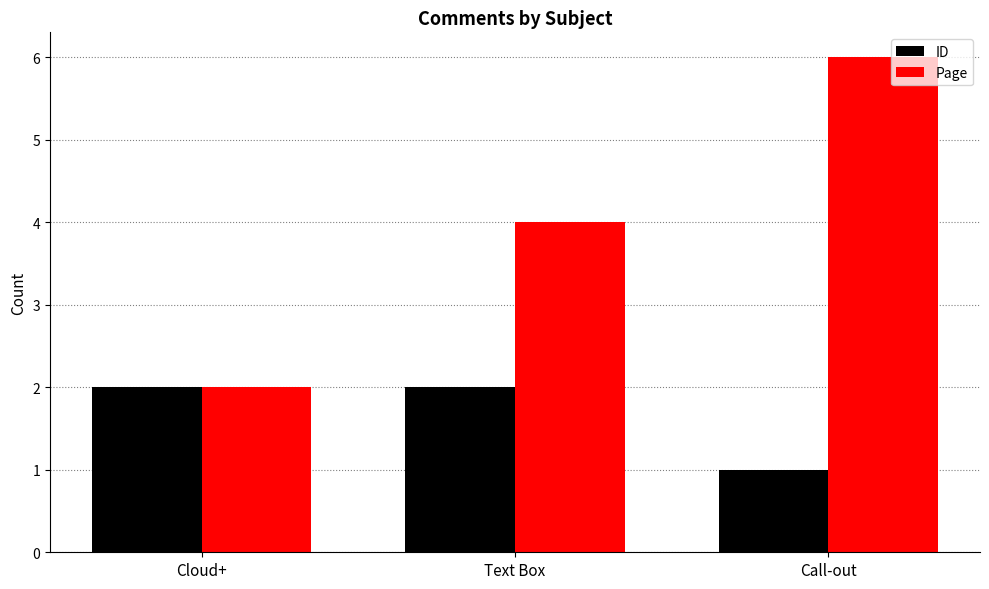

Rank the series by their average value, from lowest to highest.

ID, Page